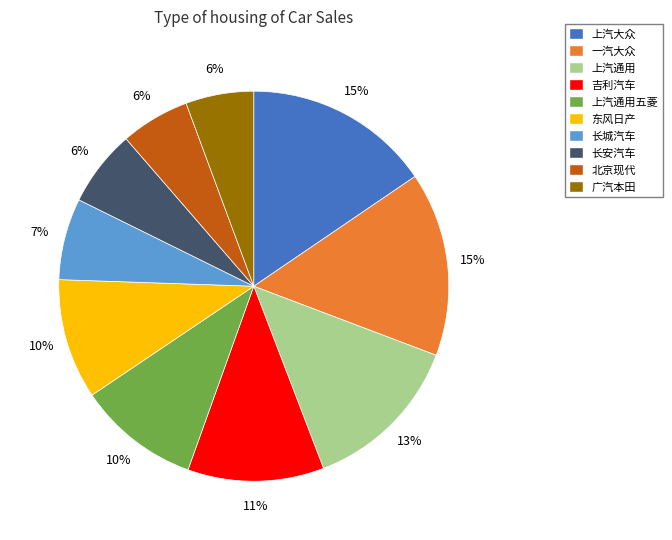

Does any single category account for the majority?

No